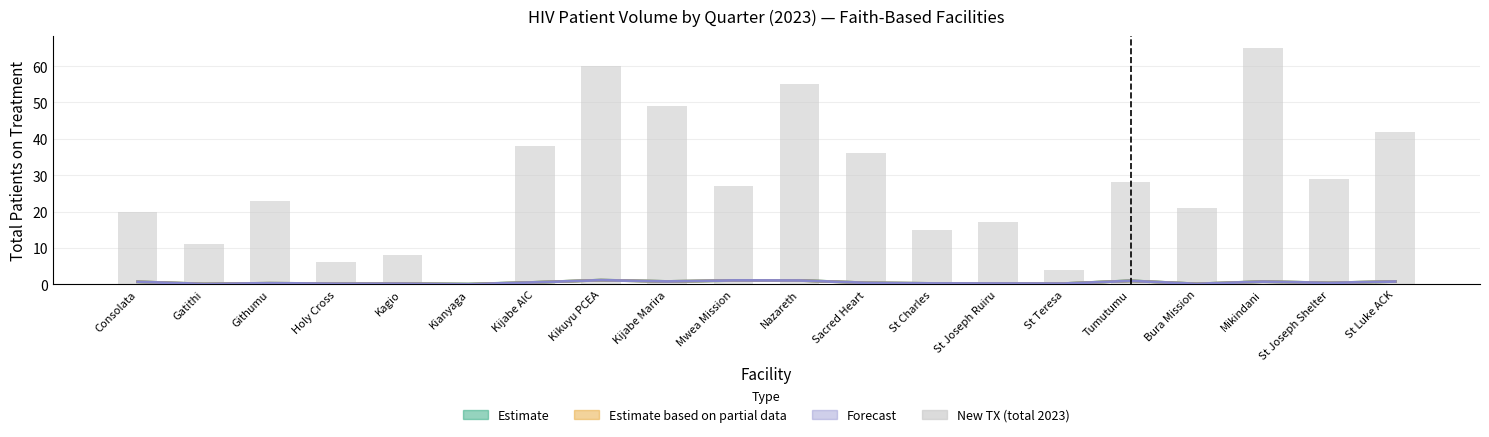

How many values are below 27?

10